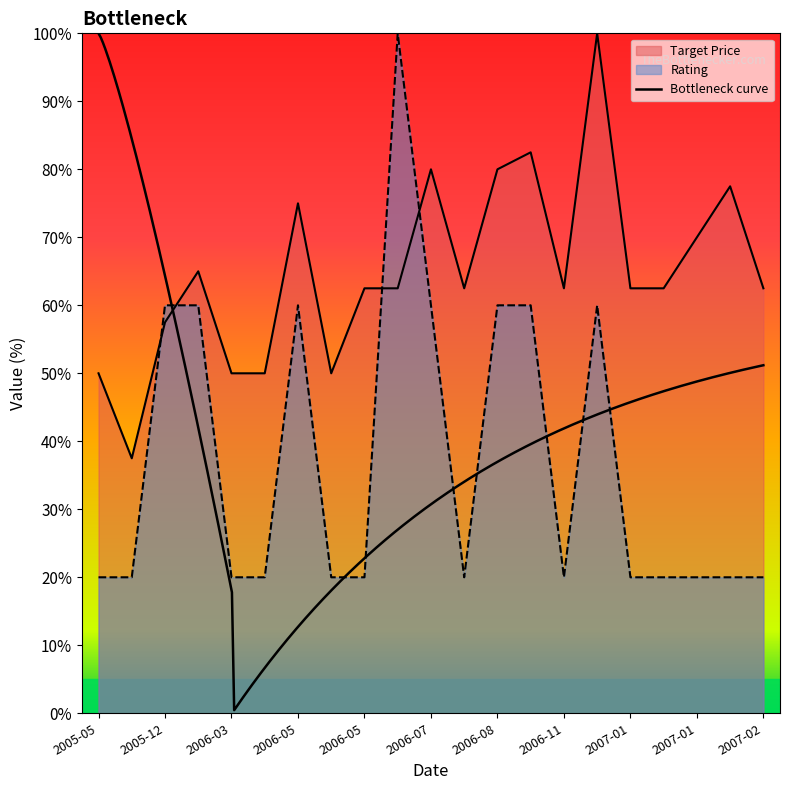

What is the value of the Target Price point at the 19th from the left?

70.0